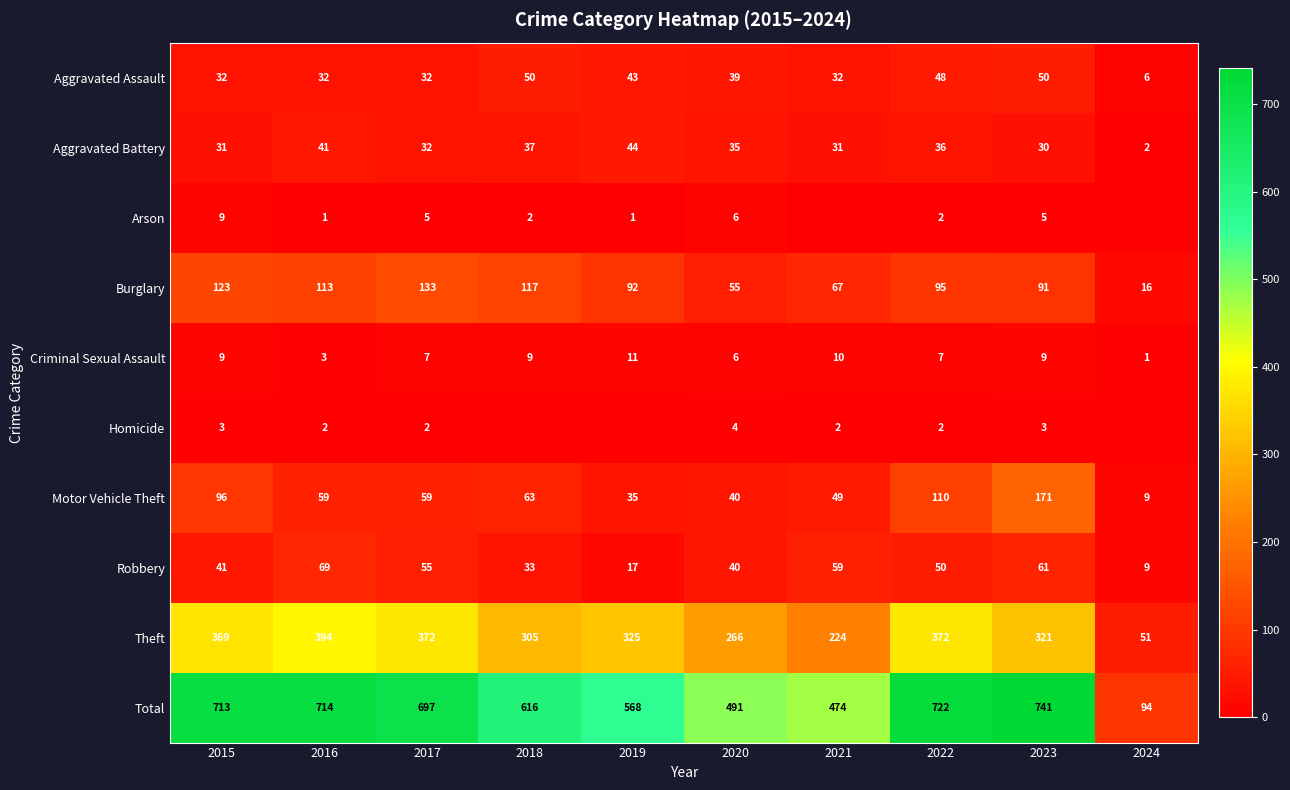

The value of Aggravated Assault at 2023 is 22. True or false?

False